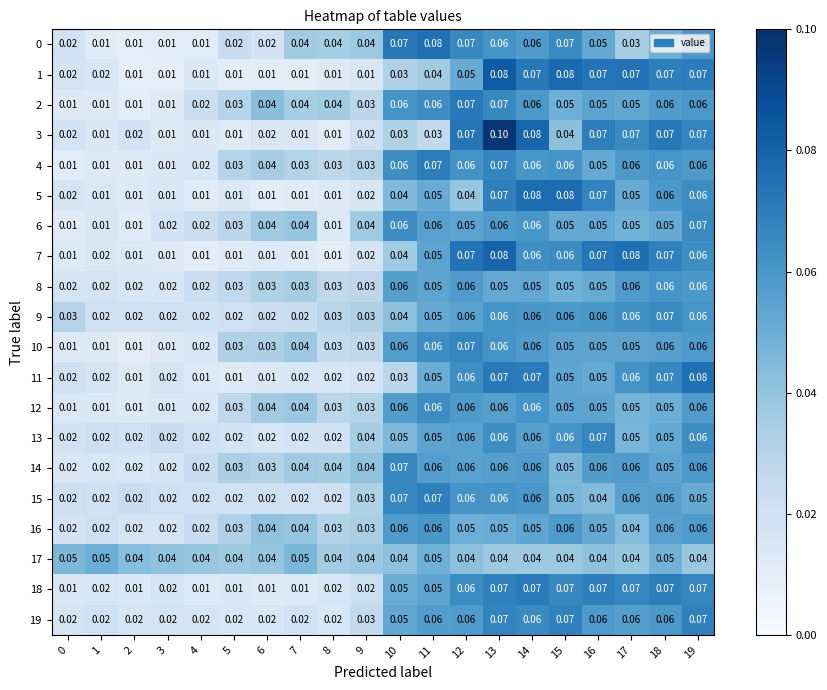

Is the value of 5 at 12 greater than the value of 2 at 13?

No